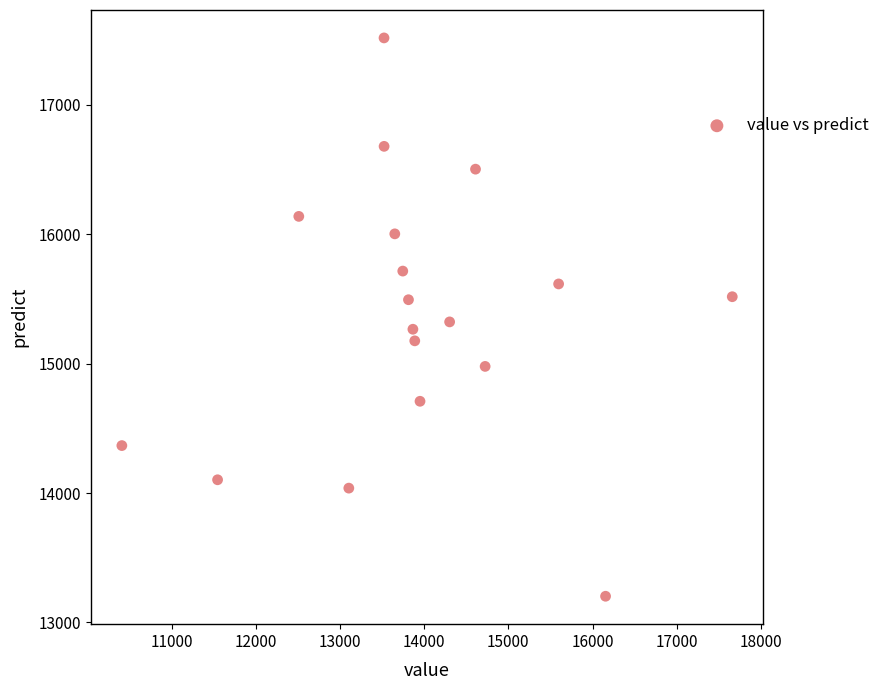

What is the range of X values (max minus min)?

7250.3